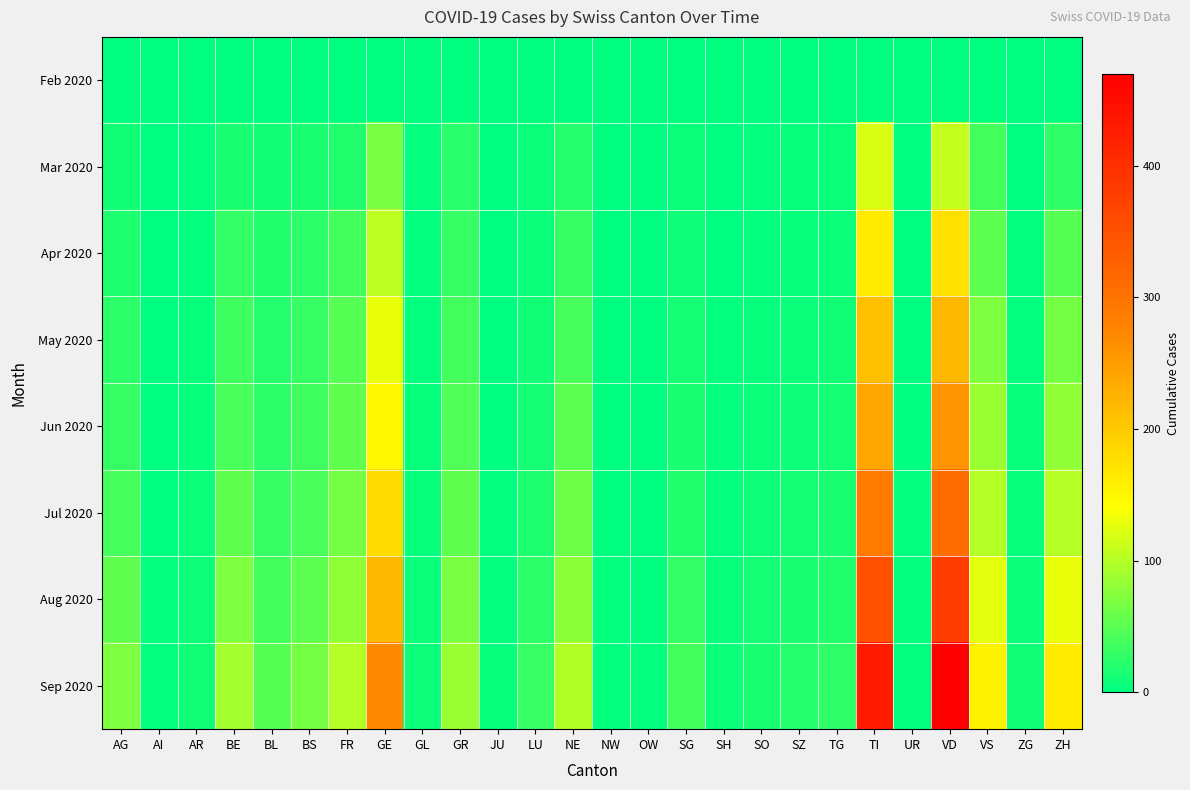

Reading left to right, list all the values displayed in this chart.

Feb 2020: AG=0	AI=0	AR=0	BE=0	BL=0	BS=0	FR=0	GE=0	GL=0	GR=0	JU=0	LU=0	NE=0	NW=0	OW=0	SG=0	SH=0	SO=0	SZ=0	TG=0	TI=0	UR=0	VD=0	VS=0	ZG=0	ZH=0
Mar 2020: AG=11	AI=0	AR=2	BE=16	BL=10	BS=16	FR=20	GE=68	GL=2	GR=23	JU=0	LU=7	NE=22	NW=0	OW=0	SG=7	SH=1	SO=2	SZ=4	TG=7	TI=120	UR=0	VD=110	VS=37	ZG=1	ZH=27
Apr 2020: AG=18	AI=0	AR=3	BE=28	BL=19	BS=24	FR=37	GE=106	GL=2	GR=30	JU=0	LU=7	NE=30	NW=0	OW=0	SG=9	SH=1	SO=3	SZ=5	TG=7	TI=165	UR=1	VD=175	VS=53	ZG=2	ZH=48
May 2020: AG=25	AI=0	AR=4	BE=35	BL=22	BS=30	FR=48	GE=130	GL=3	GR=38	JU=1	LU=10	NE=40	NW=0	OW=0	SG=12	SH=2	SO=5	SZ=7	TG=10	TI=210	UR=1	VD=220	VS=70	ZG=3	ZH=65
Jun 2020: AG=30	AI=1	AR=5	BE=42	BL=25	BS=35	FR=55	GE=150	GL=4	GR=45	JU=1	LU=13	NE=50	NW=1	OW=0	SG=15	SH=2	SO=7	SZ=9	TG=12	TI=240	UR=1	VD=260	VS=85	ZG=4	ZH=80
Jul 2020: AG=40	AI=1	AR=6	BE=55	BL=30	BS=42	FR=65	GE=180	GL=5	GR=55	JU=2	LU=18	NE=62	NW=1	OW=1	SG=20	SH=3	SO=9	SZ=12	TG=15	TI=290	UR=2	VD=310	VS=100	ZG=5	ZH=100
Aug 2020: AG=55	AI=2	AR=8	BE=70	BL=38	BS=52	FR=80	GE=220	GL=7	GR=68	JU=3	LU=24	NE=78	NW=2	OW=1	SG=28	SH=4	SO=12	SZ=16	TG=20	TI=350	UR=2	VD=380	VS=125	ZG=7	ZH=130
Sep 2020: AG=70	AI=3	AR=10	BE=90	BL=48	BS=65	FR=100	GE=270	GL=9	GR=85	JU=4	LU=32	NE=98	NW=3	OW=2	SG=38	SH=6	SO=16	SZ=22	TG=27	TI=430	UR=3	VD=470	VS=155	ZG=10	ZH=165